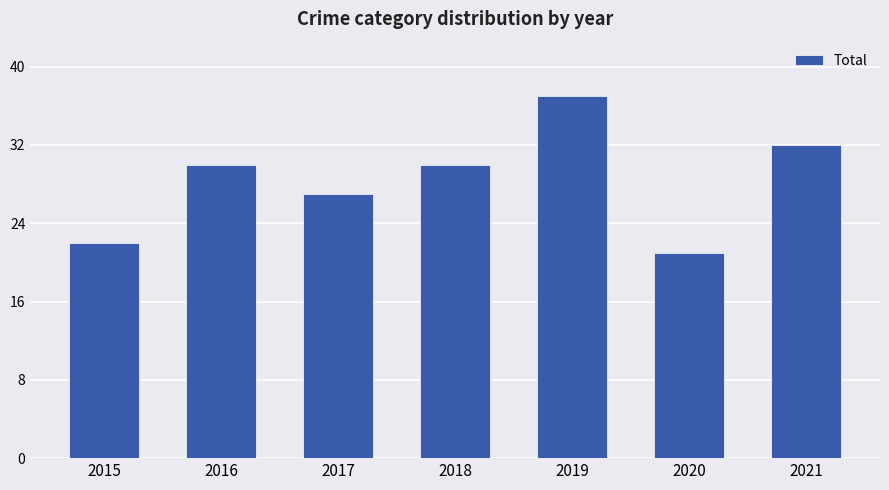

How many data points are less than 30?

3